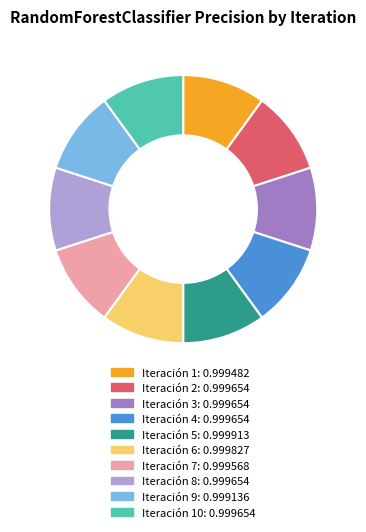

How many slices are in this pie chart?

10